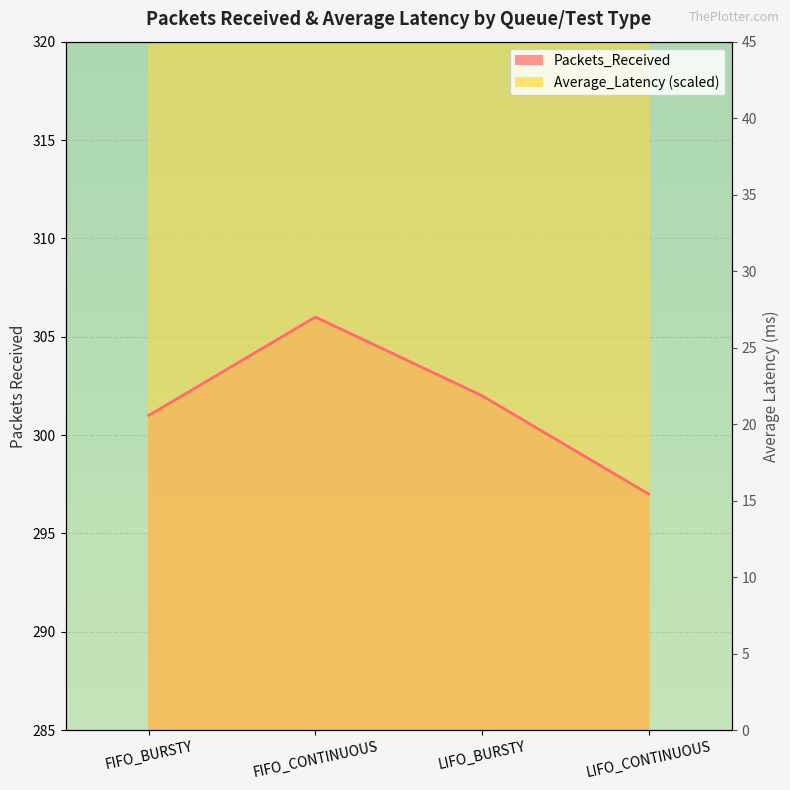

Reading left to right, what are all the values shown in this chart?

Packets_Received: FIFO_BURSTY=301.0	FIFO_CONTINUOUS=306.0	LIFO_BURSTY=302.0	LIFO_CONTINUOUS=297.0
Average_Latency: FIFO_BURSTY=525.8	FIFO_CONTINUOUS=551.4	LIFO_BURSTY=338.6	LIFO_CONTINUOUS=336.5